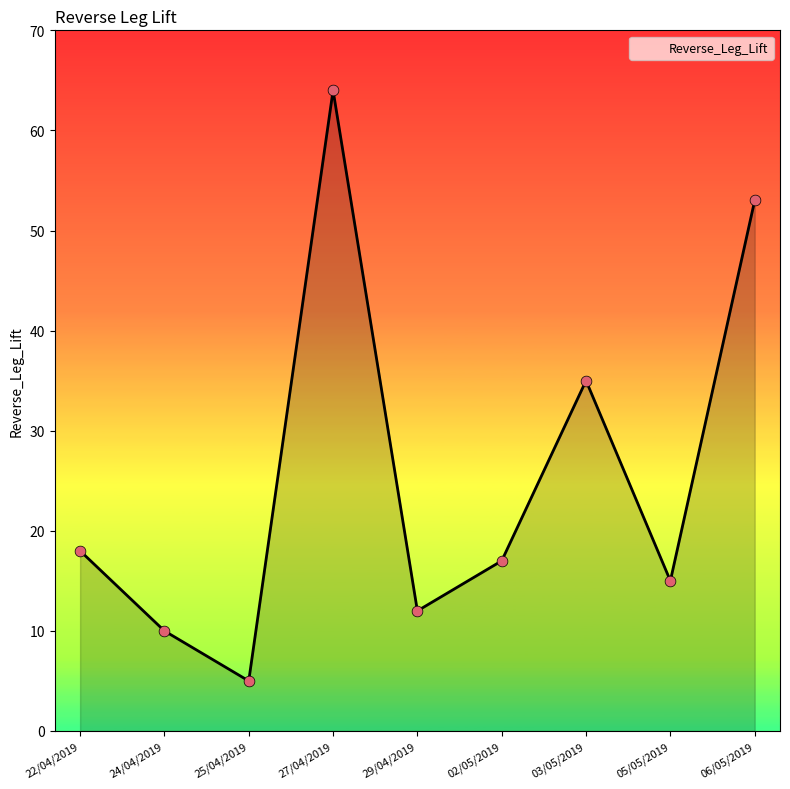

What is the ratio of the value at 02/05/2019 to the value at 22/04/2019?

0.9